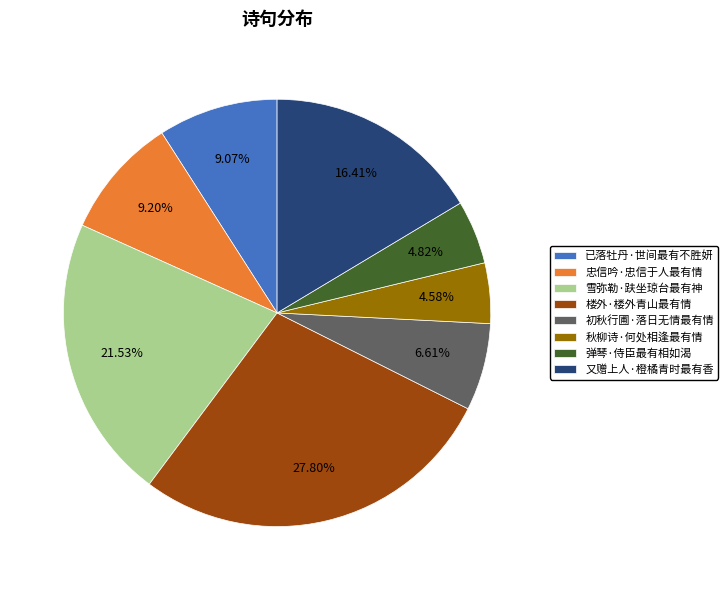

What percentage is the 楼外·楼外青山最有情 slice, to the nearest percent?

28%